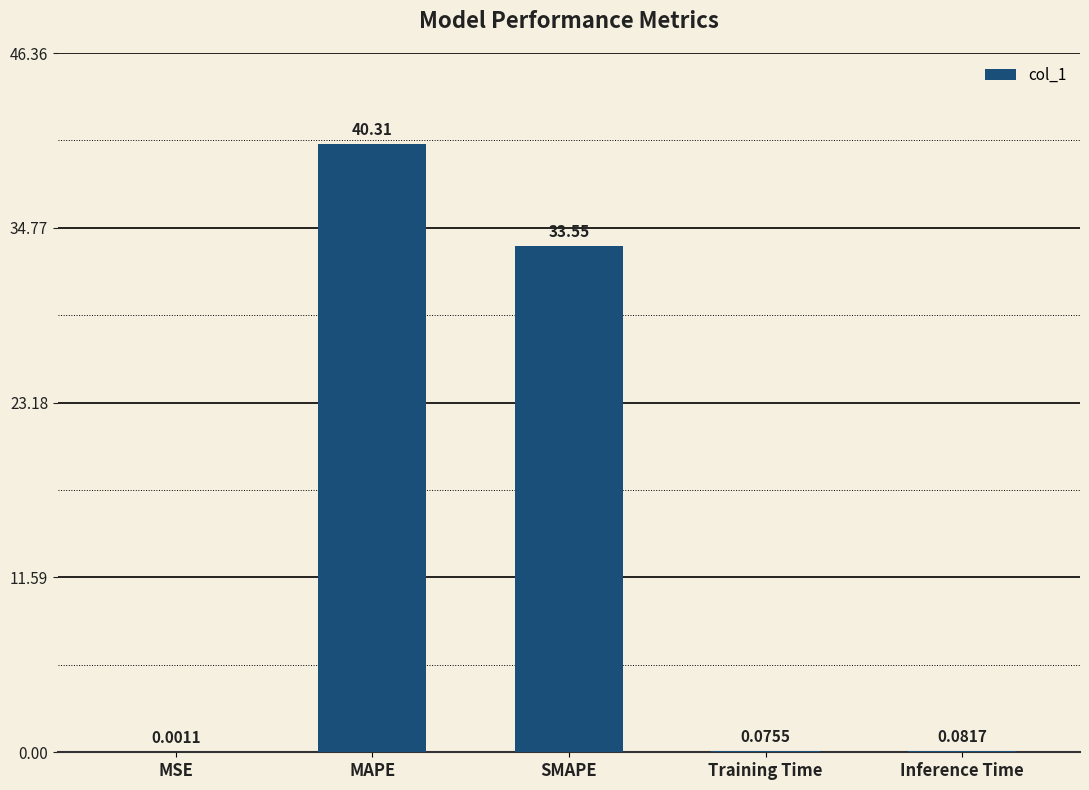

At which category does the chart reach its peak across all series?

MAPE